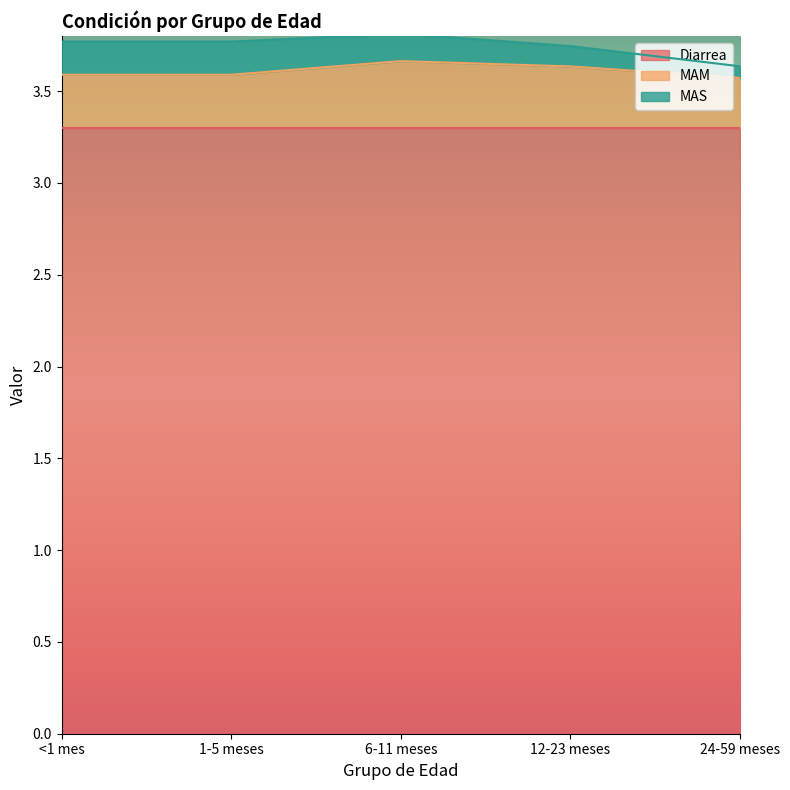

Count the number of categories in the chart.

5